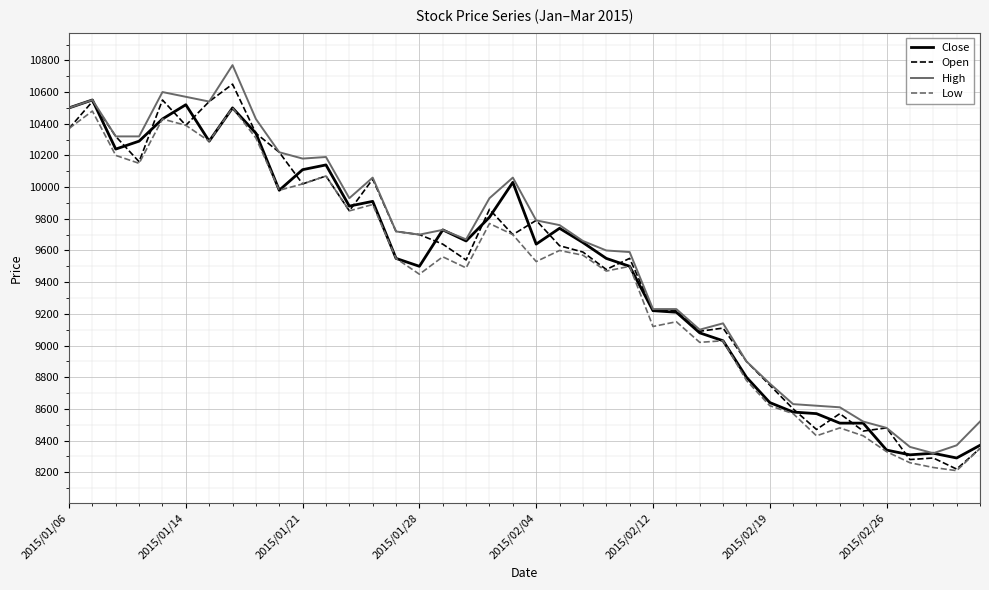

What is the minimum value for High?

8320